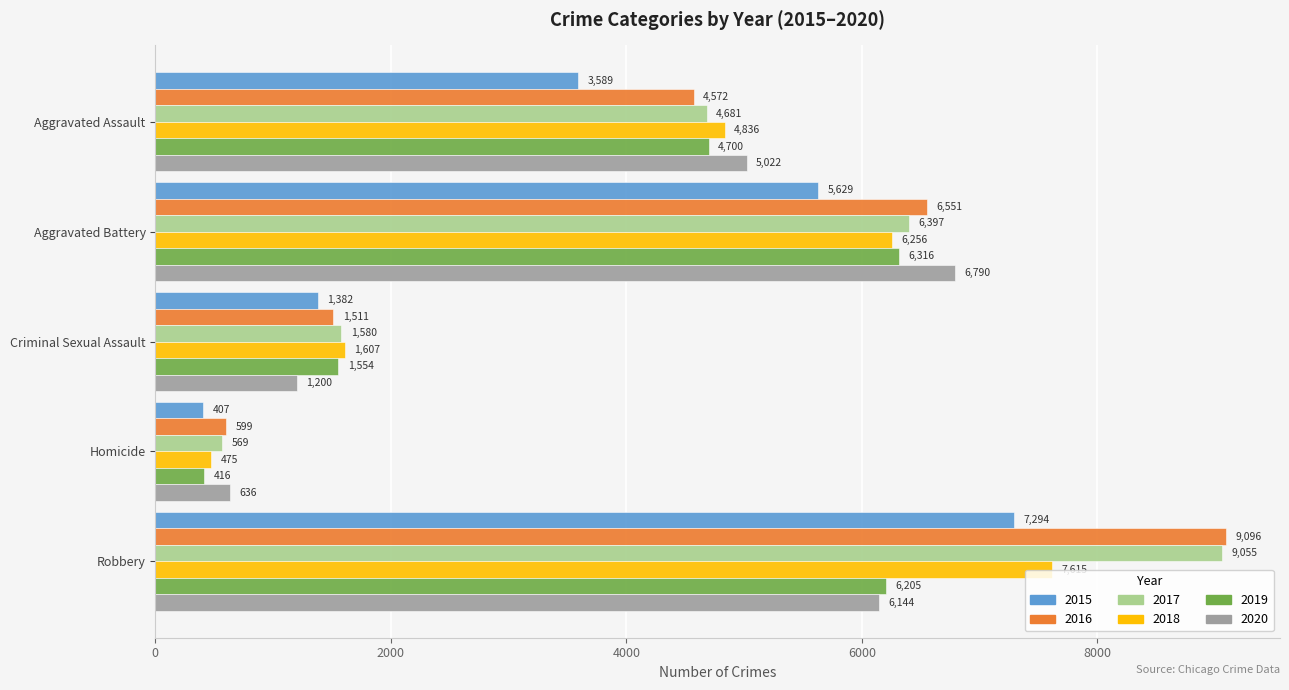

At Robbery, list the series in order from largest to smallest.

2016, 2017, 2018, 2015, 2019, 2020